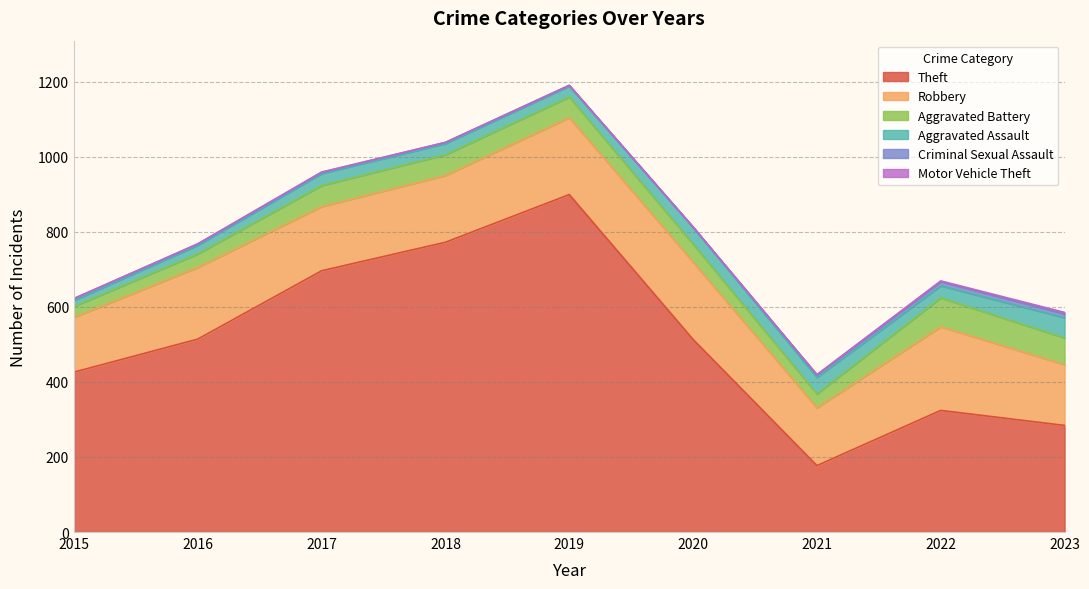

What is the difference between the Robbery values at 2015 and 2020?

60